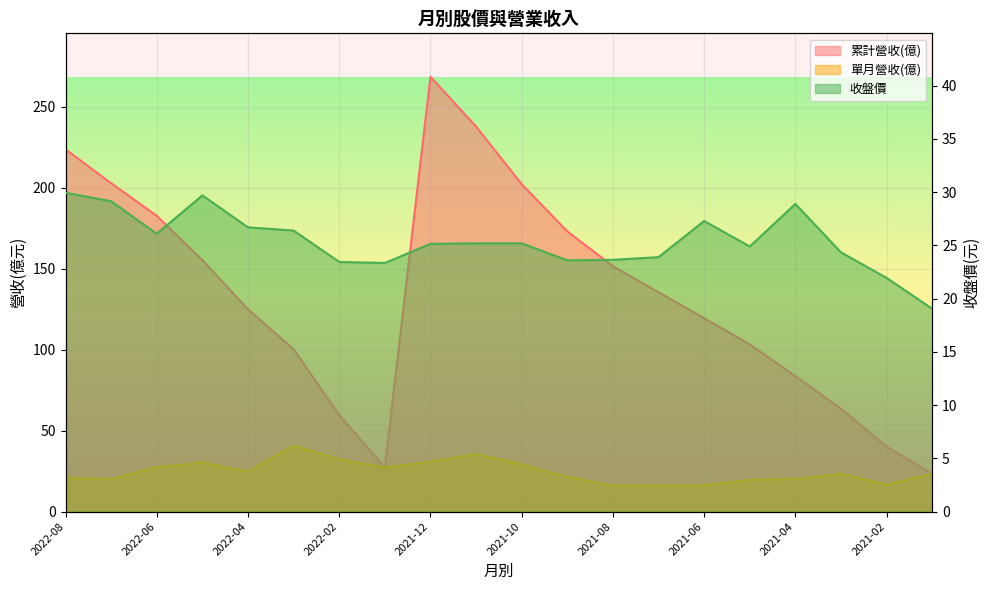

Which series changed the most between 2022-02 and 2021-01?

累計營收(億)